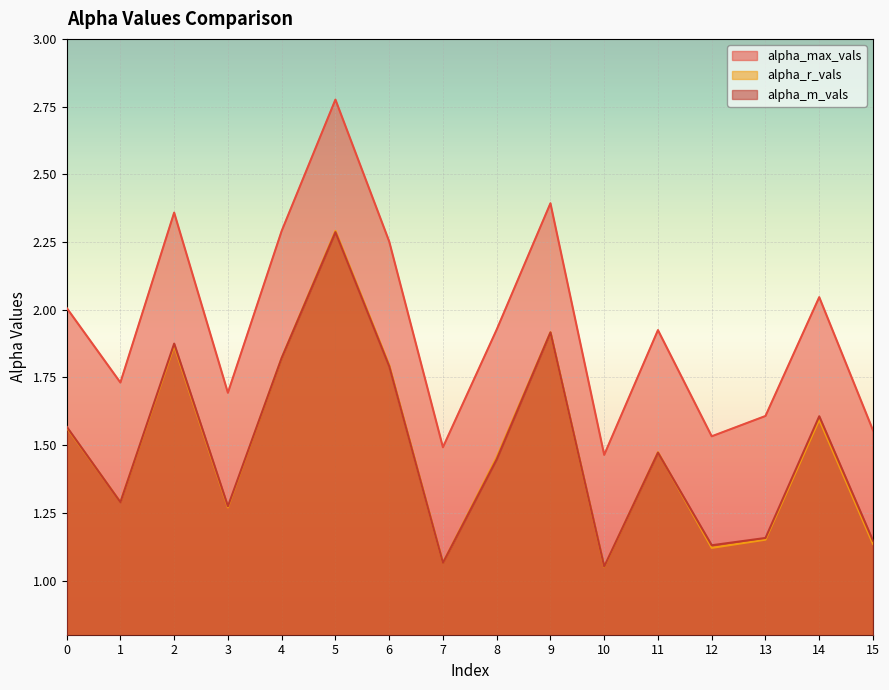

At how many categories does at least one series exceed 1?

16